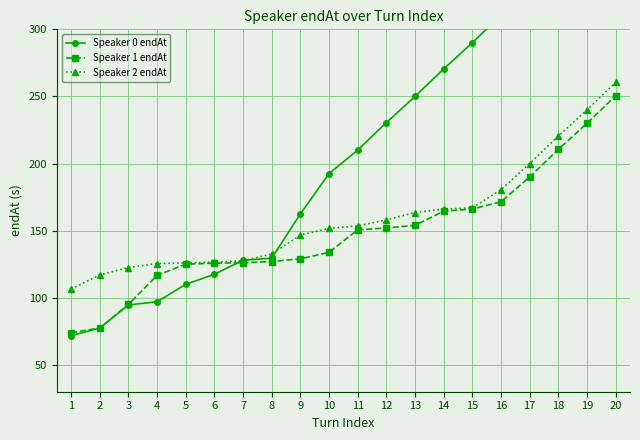

How many data points in Speaker 2 endAt are above 153?

10